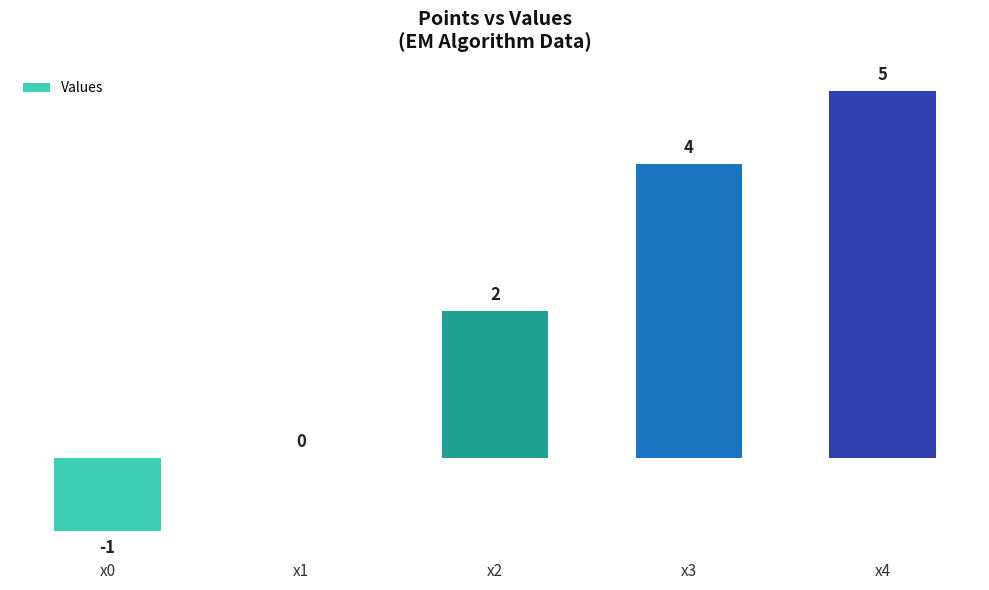

Is it true that the value at x4 is 5?

True